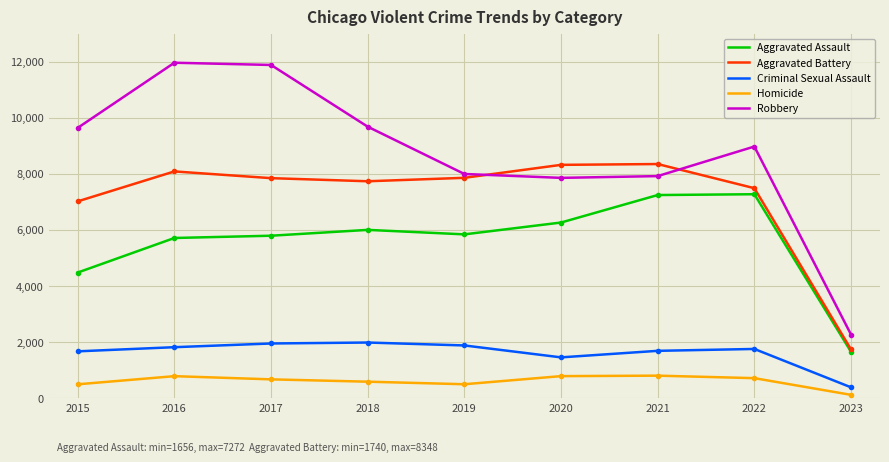

How many lines are shown in the chart?

5